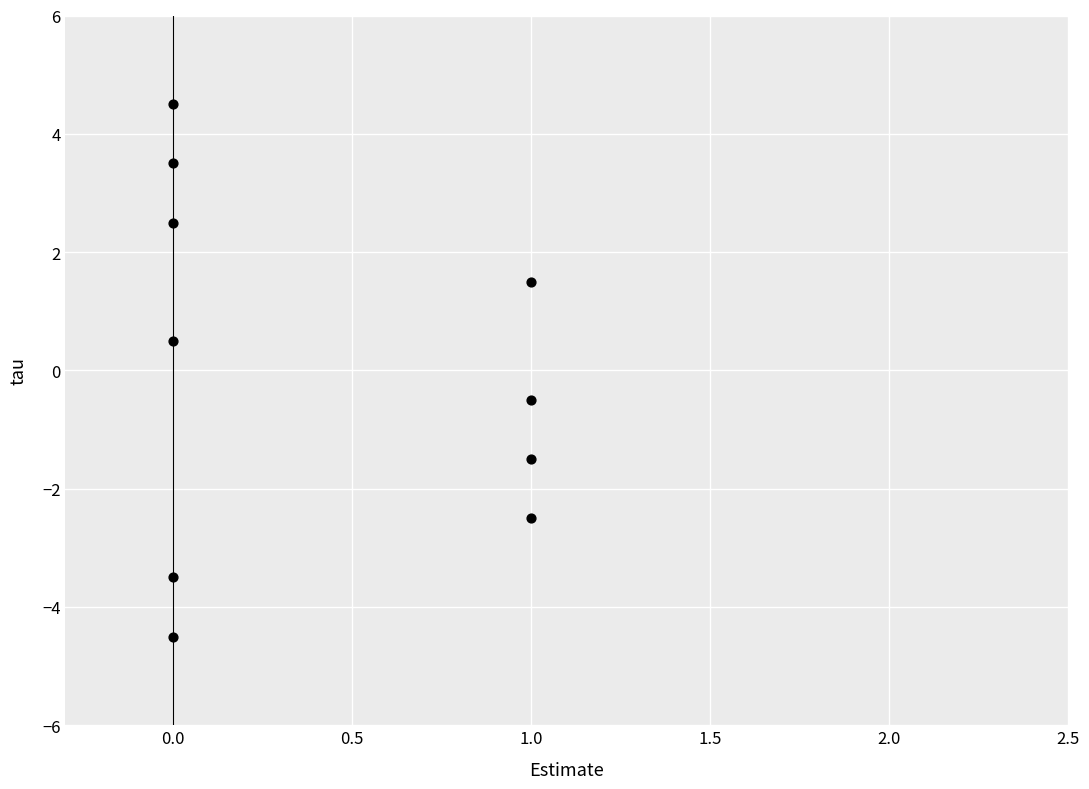

What is the average X value?

0.4